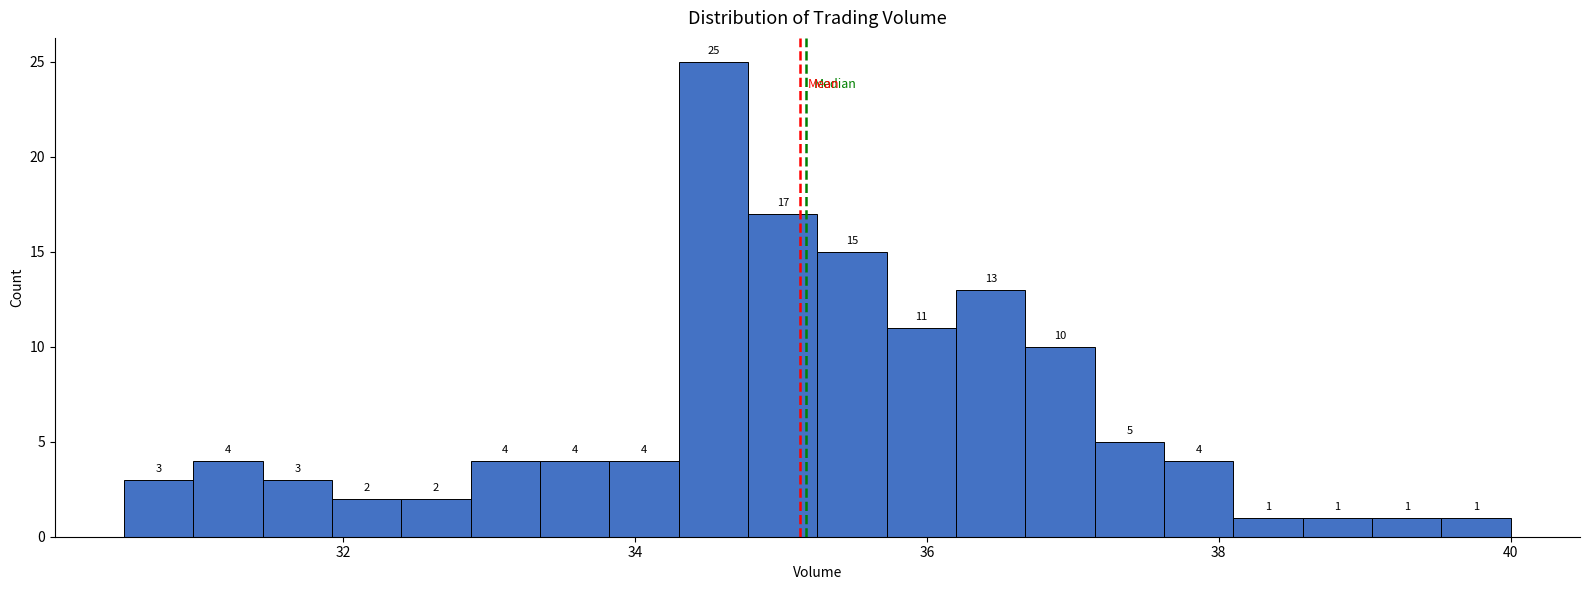

Around what value on the x-axis is the tallest bar? Give the approximate position of its centre, as read against the axis.

34.6